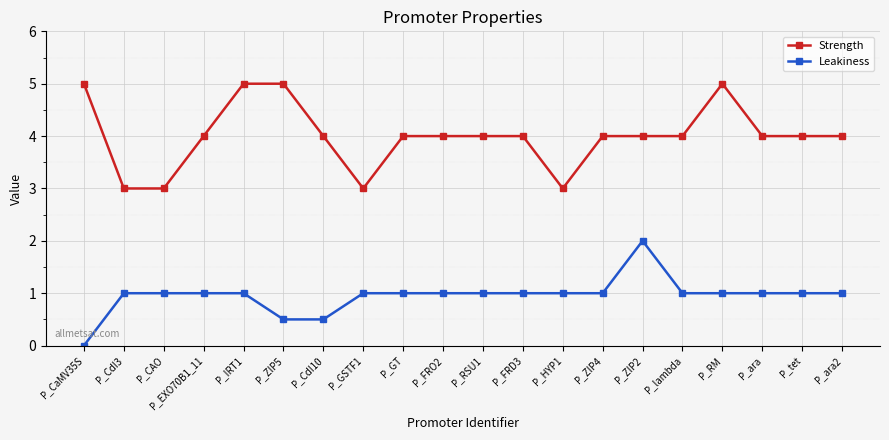

How many lines are shown in the chart?

2